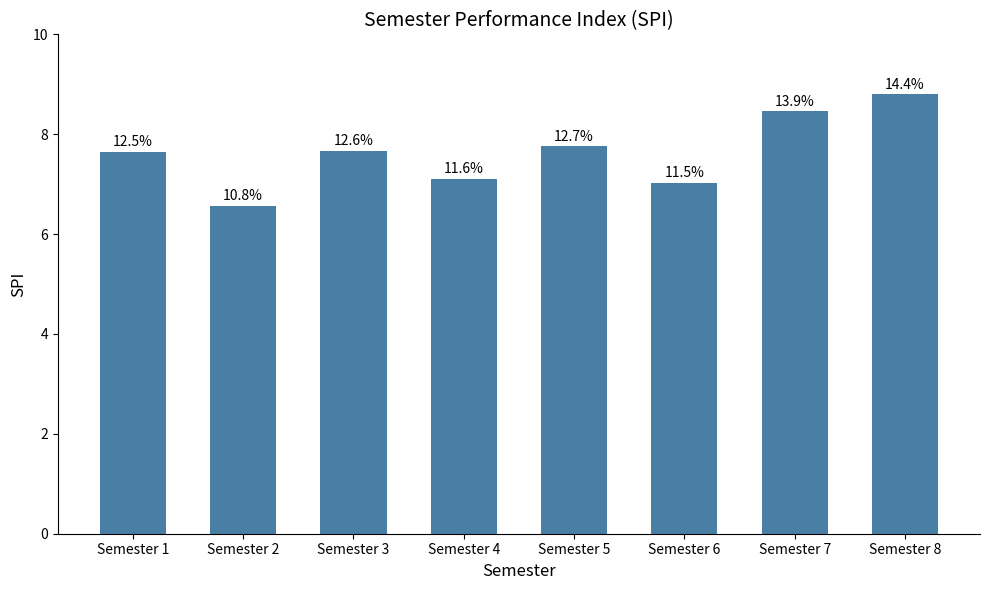

Are the bars horizontal?

No